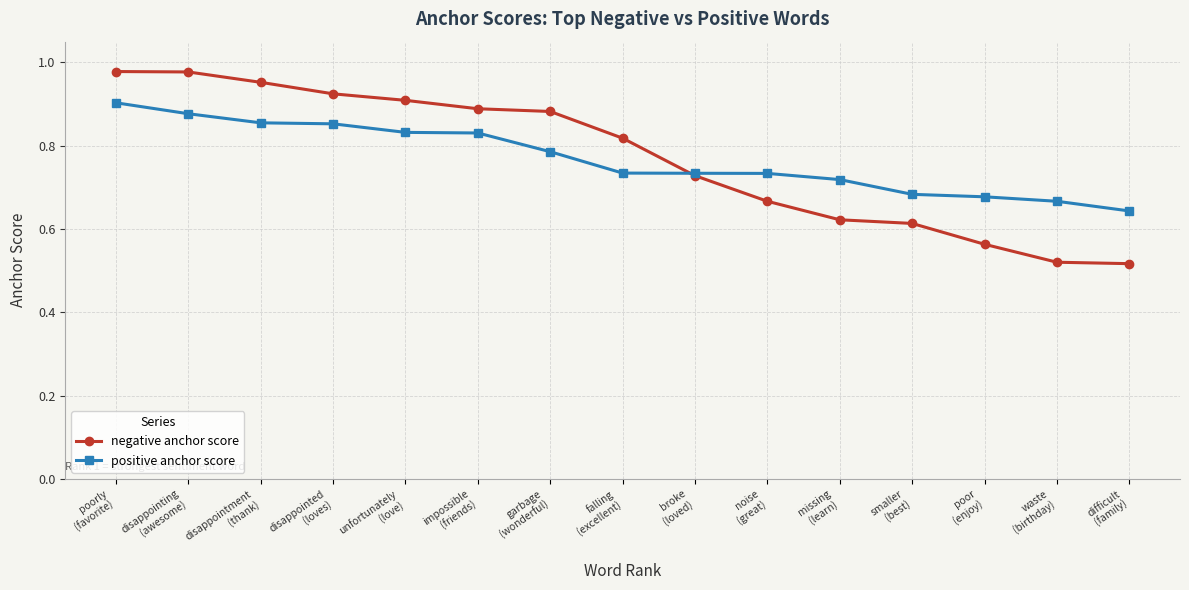

List the series in order of their peak value, lowest first.

positive anchor score, negative anchor score